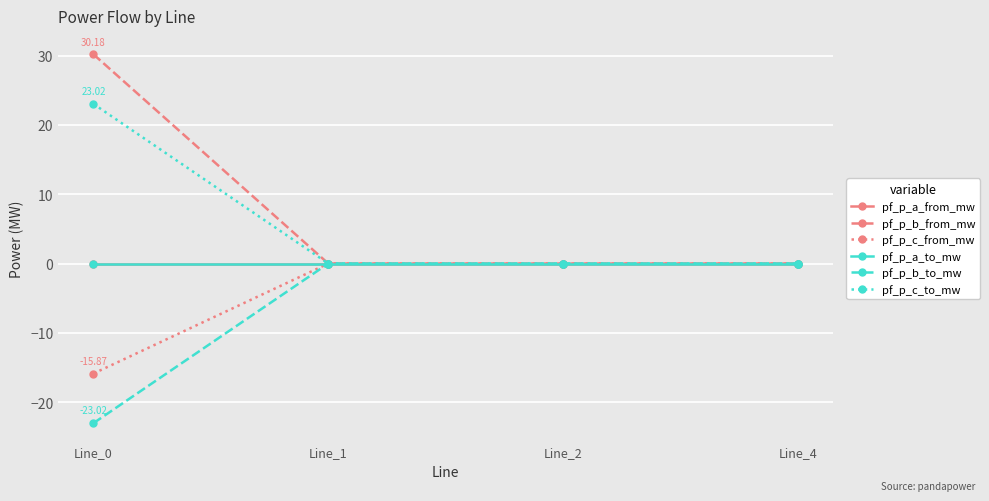

Does the chart have visible grid lines?

Yes